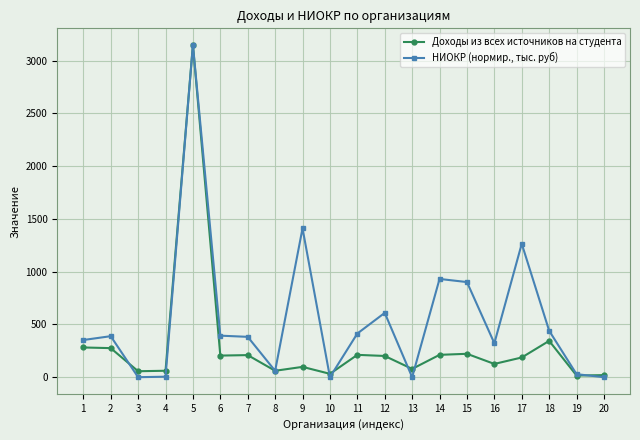

What are all the series names shown in the legend?

Доходы из всех источников на студента, НИОКР (нормир., тыс. руб)